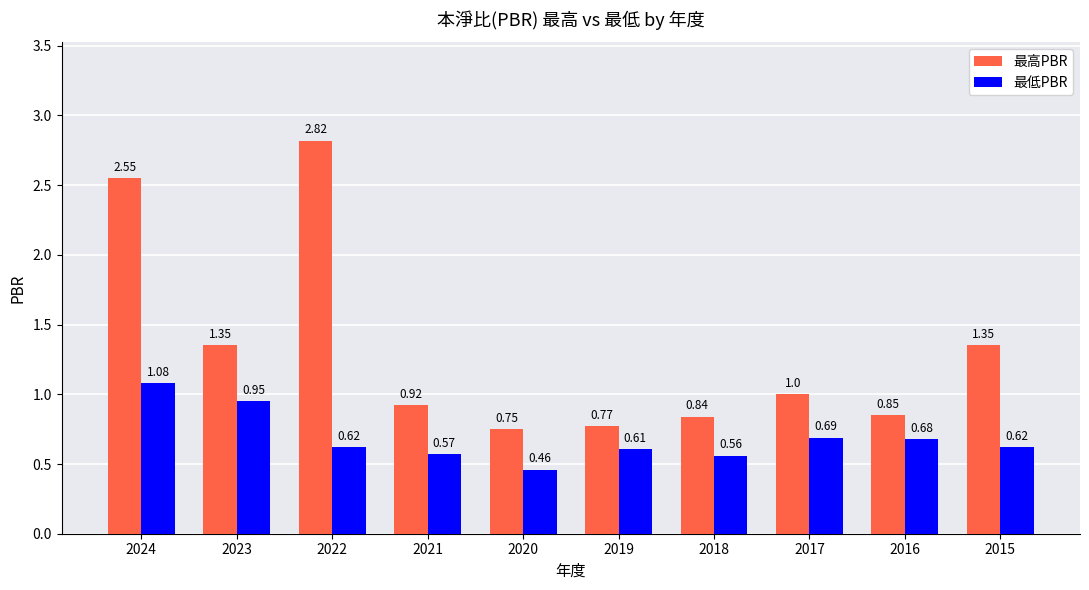

Rank the series by their average value, from highest to lowest.

最高PBR, 最低PBR